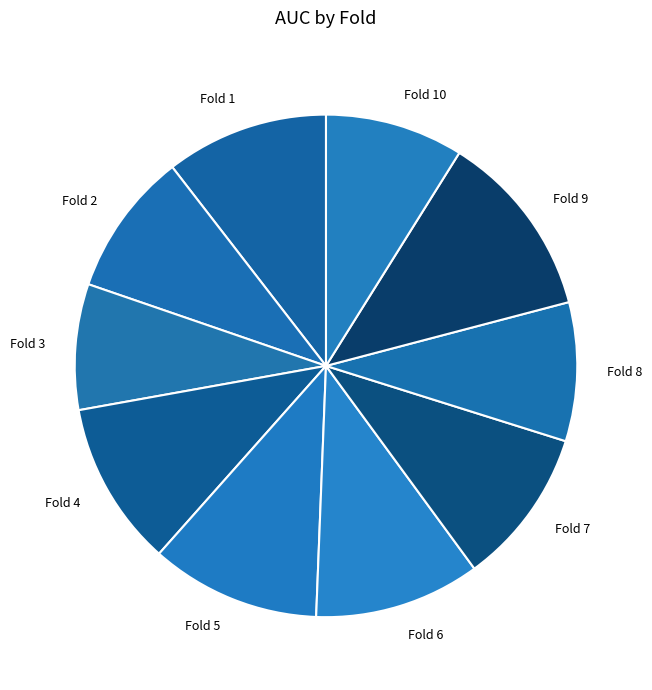

Does Fold 9 represent more than half of the total?

No